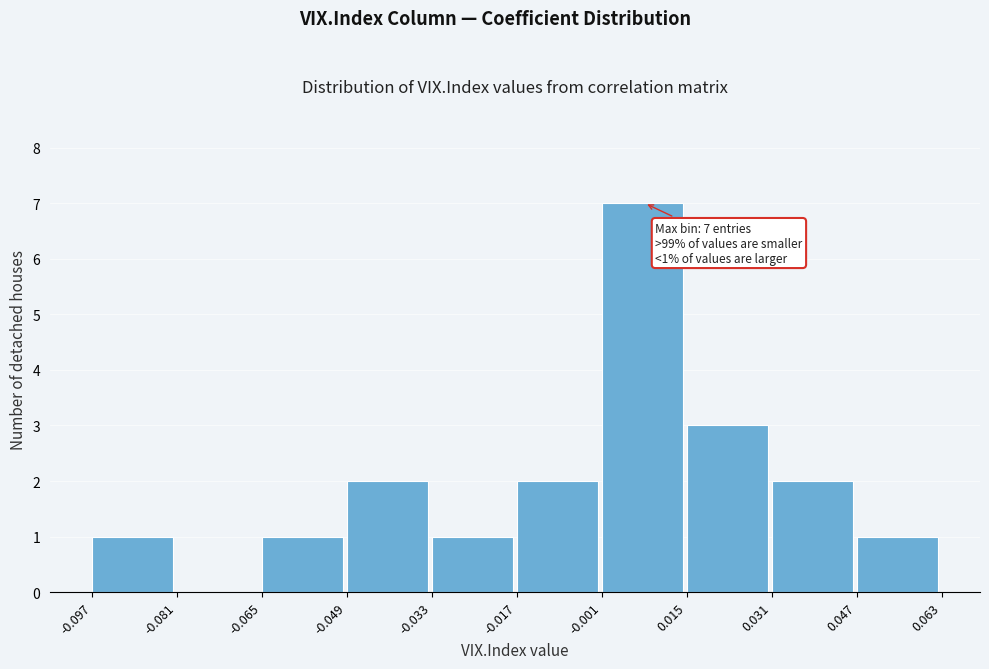

Which range on the x-axis has the tallest bar?

-0.001 to 0.015